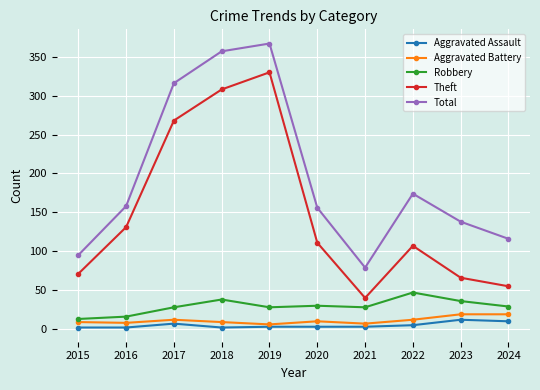

List the labels in order of Theft value, largest first.

2019, 2018, 2017, 2016, 2020, 2022, 2015, 2023, 2024, 2021